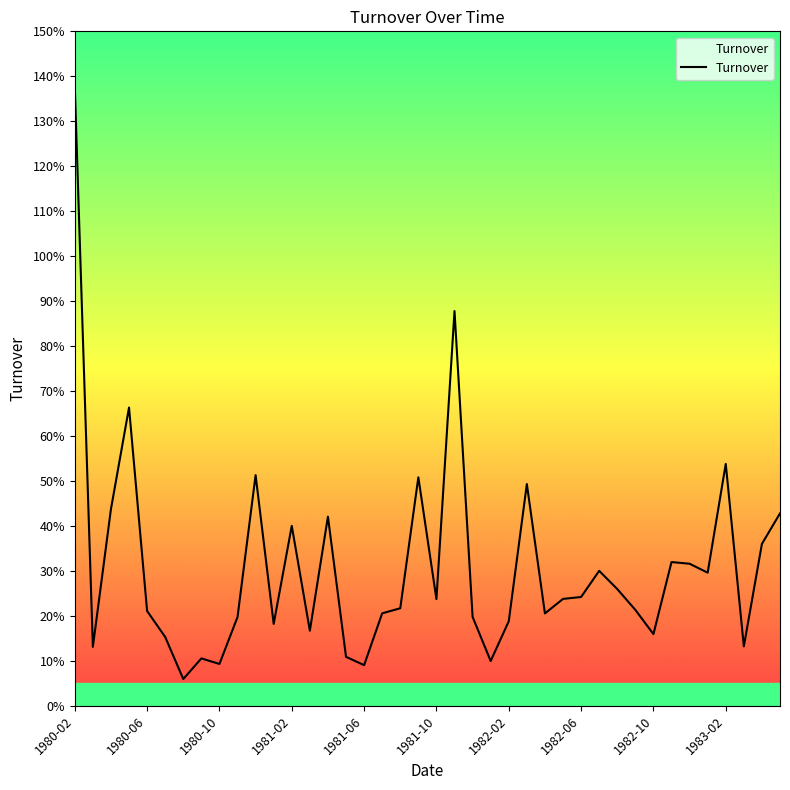

Does the chart have visible grid lines?

No